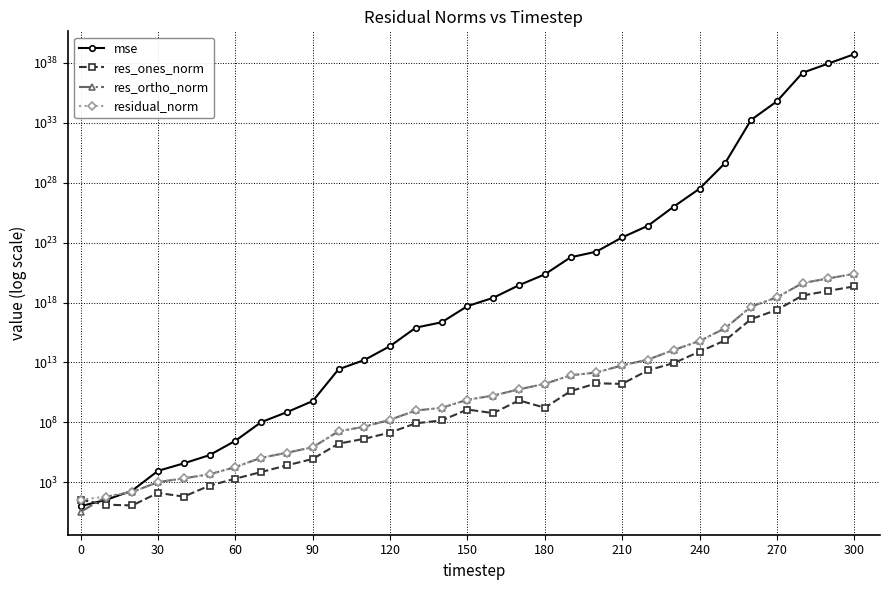

Which series ends up on top after the final intersection of mse and res_ones_norm?

mse